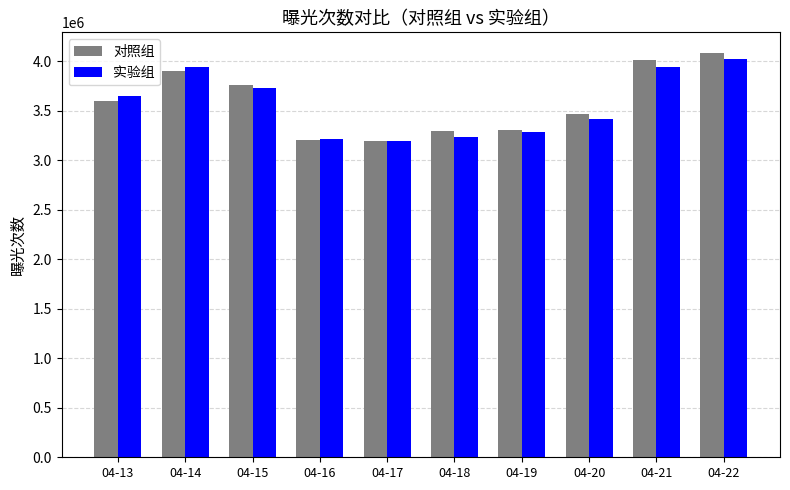

How many data points does each series have?

10